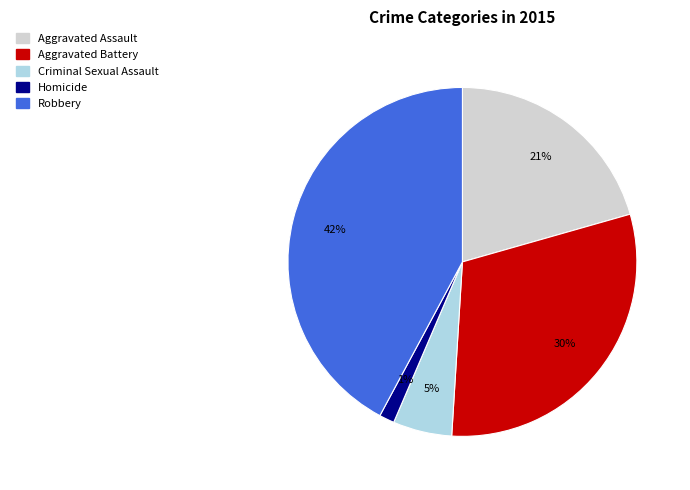

Which category has the smallest portion of the pie?

Homicide